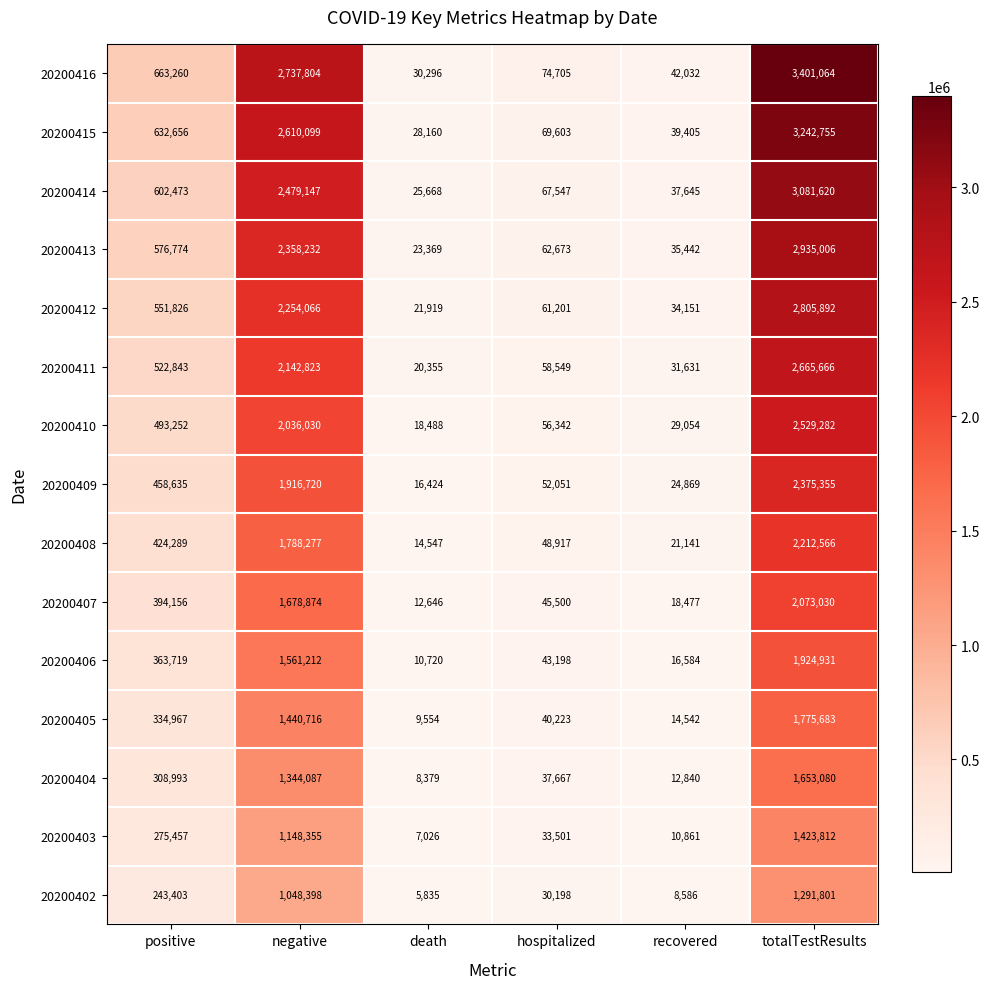

Which series has the widest spread of values?

20200416